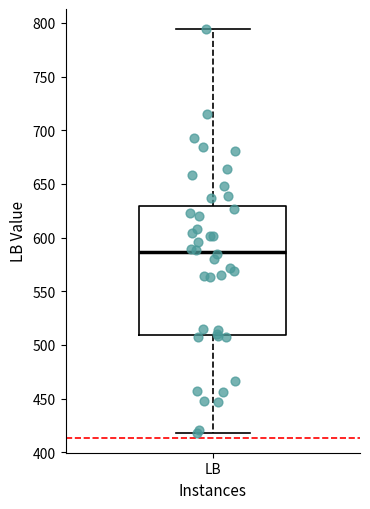

Where does the lower whisker of the box for LB end on the y-axis? The values are not printed on the chart, so give them approximately, as read against the axis.

420